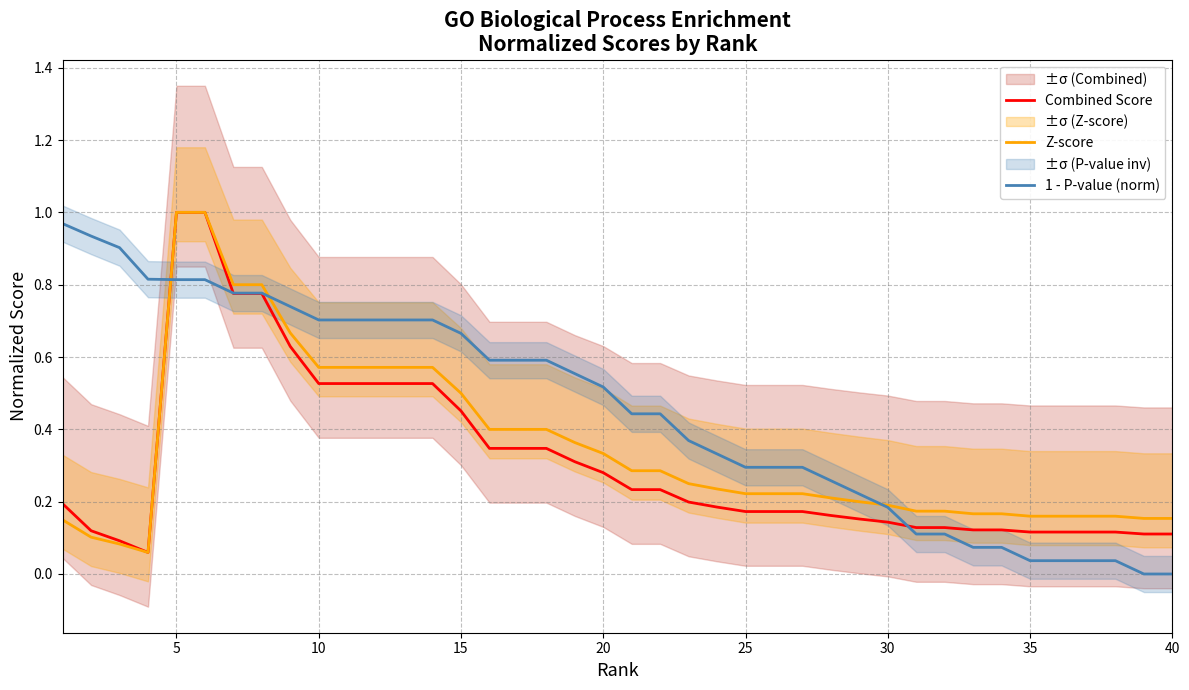

Reading left to right, extract all data points from this chart.

Combined Score: 0.2	0.1	0.1	0.1	1.0	1.0	0.8	0.8	0.6	0.5	0.5	0.5	0.5	0.5	0.5	0.3	0.3	0.3	0.3	0.3	0.2	0.2	0.2	0.2	0.2	0.2	0.2	0.2	0.2	0.1	0.1	0.1	0.1	0.1	0.1	0.1	0.1	0.1	0.1	0.1
Z-score: 0.1	0.1	0.1	0.1	1.0	1.0	0.8	0.8	0.7	0.6	0.6	0.6	0.6	0.6	0.5	0.4	0.4	0.4	0.4	0.3	0.3	0.3	0.2	0.2	0.2	0.2	0.2	0.2	0.2	0.2	0.2	0.2	0.2	0.2	0.2	0.2	0.2	0.2	0.2	0.2
1 - P-value (norm): 1.0	0.9	0.9	0.8	0.8	0.8	0.8	0.8	0.7	0.7	0.7	0.7	0.7	0.7	0.7	0.6	0.6	0.6	0.6	0.5	0.4	0.4	0.4	0.3	0.3	0.3	0.3	0.3	0.2	0.2	0.1	0.1	0.1	0.1	0.0	0.0	0.0	0.0	0.0	0.0